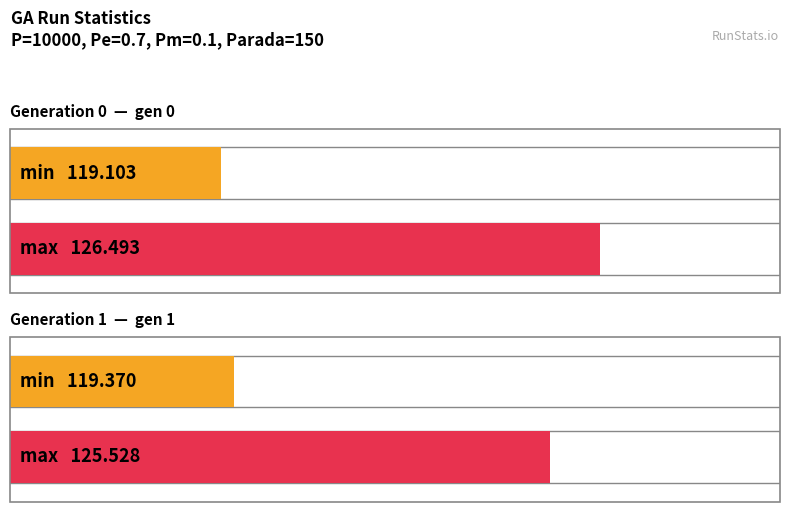

Which label corresponds to the smallest value in the chart?

gen 0